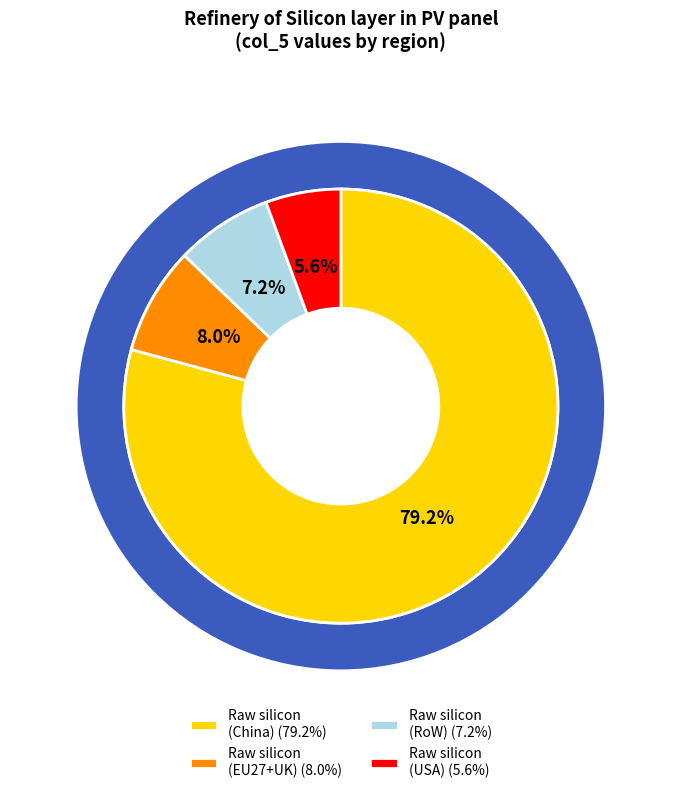

Does Raw silicon (China) represent more than half of the total?

Yes